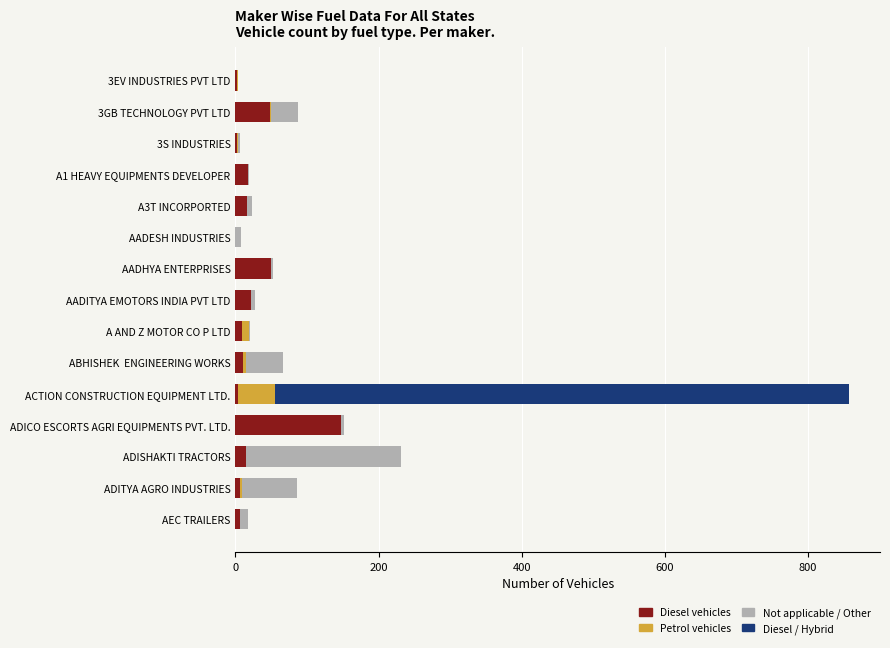

At which category is the sum across all series the highest?

ACTION CONSTRUCTION EQUIPMENT LTD.